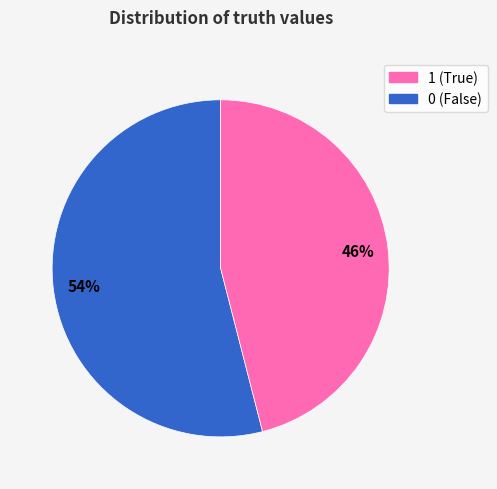

Does any single category account for the majority?

Yes